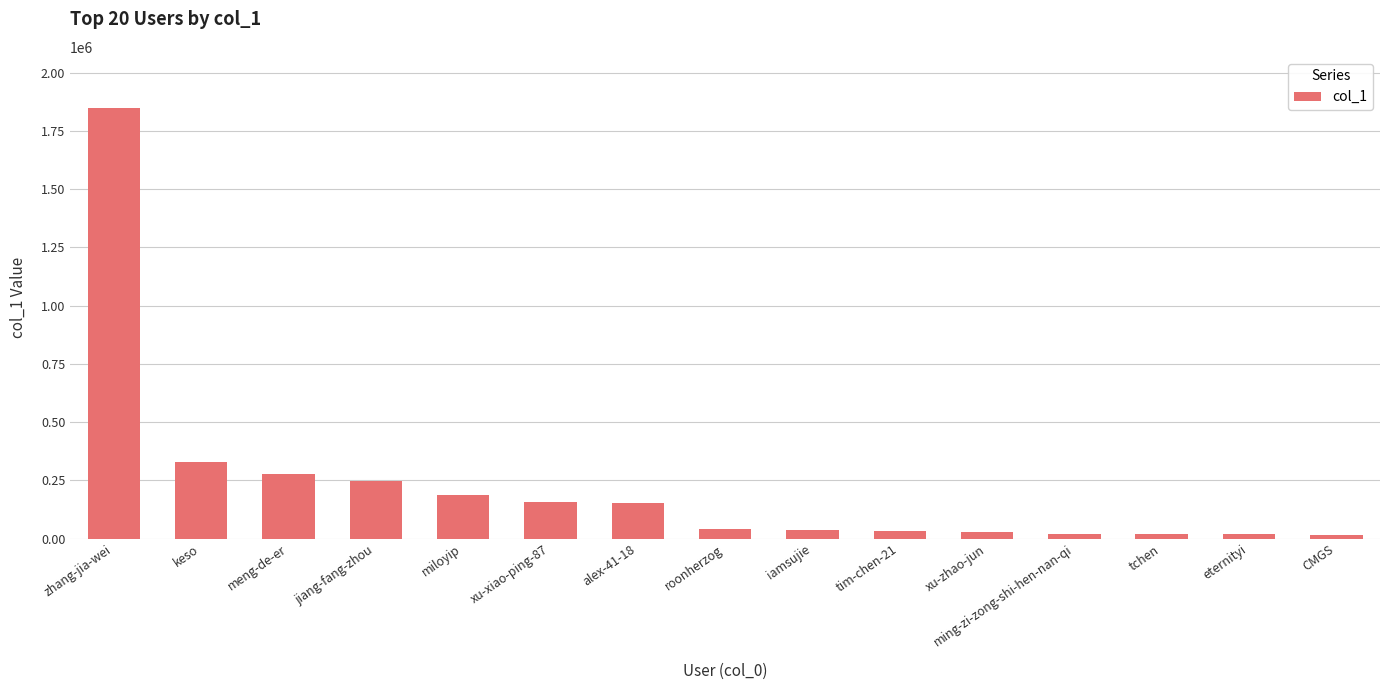

What is the value of the 7th bar from the left?

153869